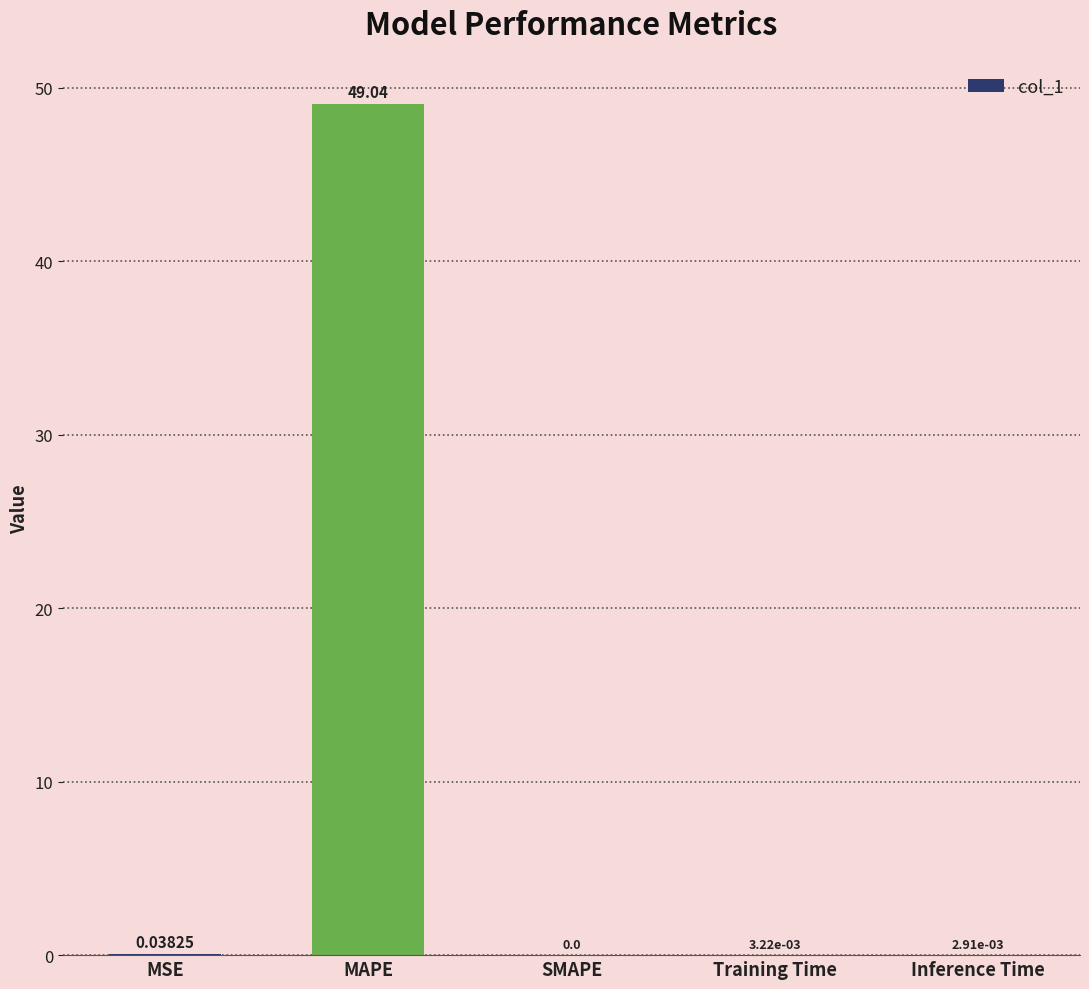

What is the sum of the values at MAPE and Inference Time?

49.0